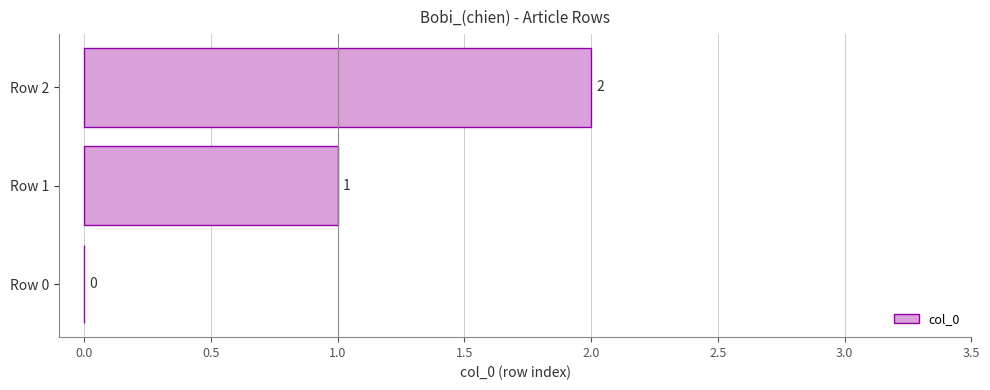

Count the values in the range 0 to 2.

3